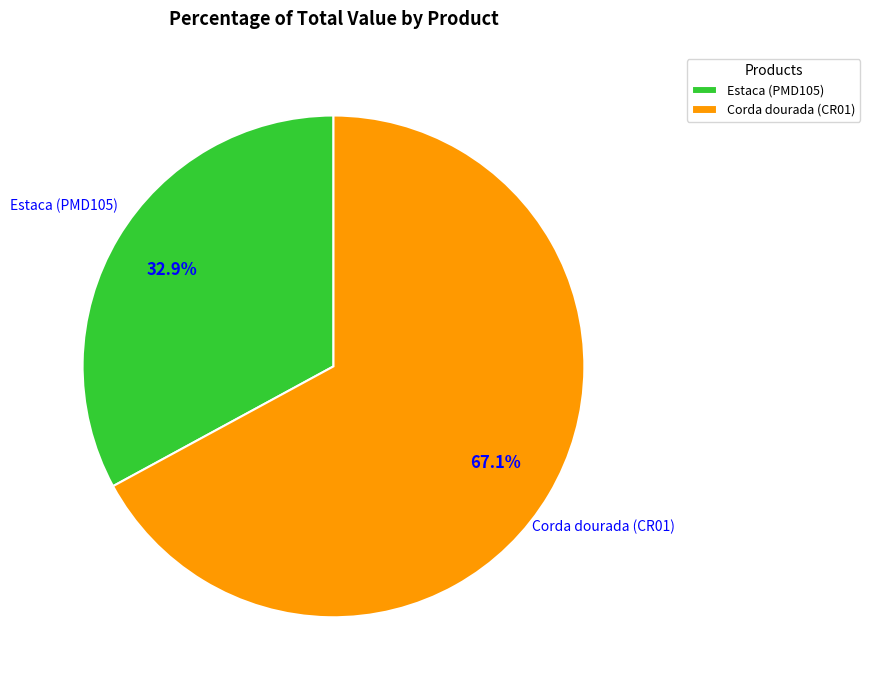

The Corda dourada (CR01) slice represents 75% of the pie. True or false?

False